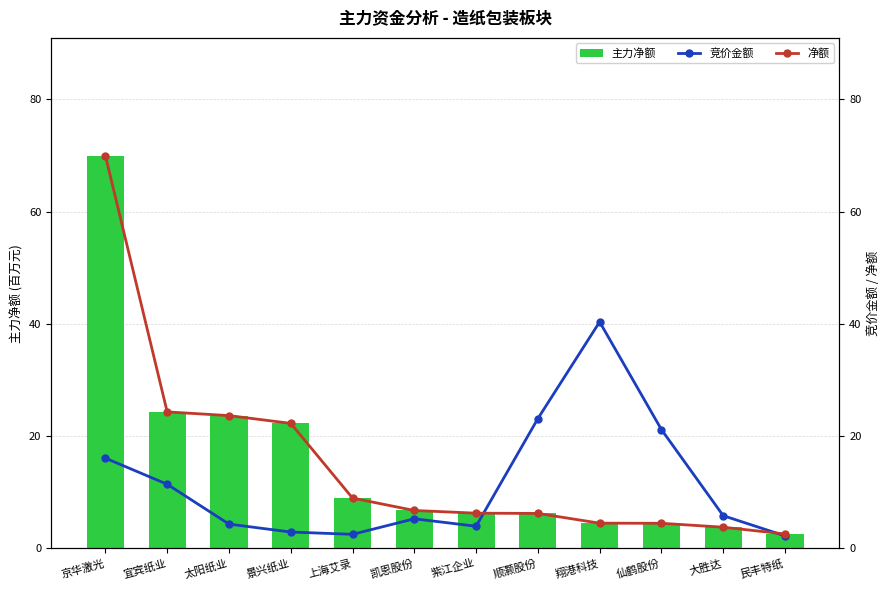

True or false: 主力净额 has a value of 9.0 at 上海艾录.

True